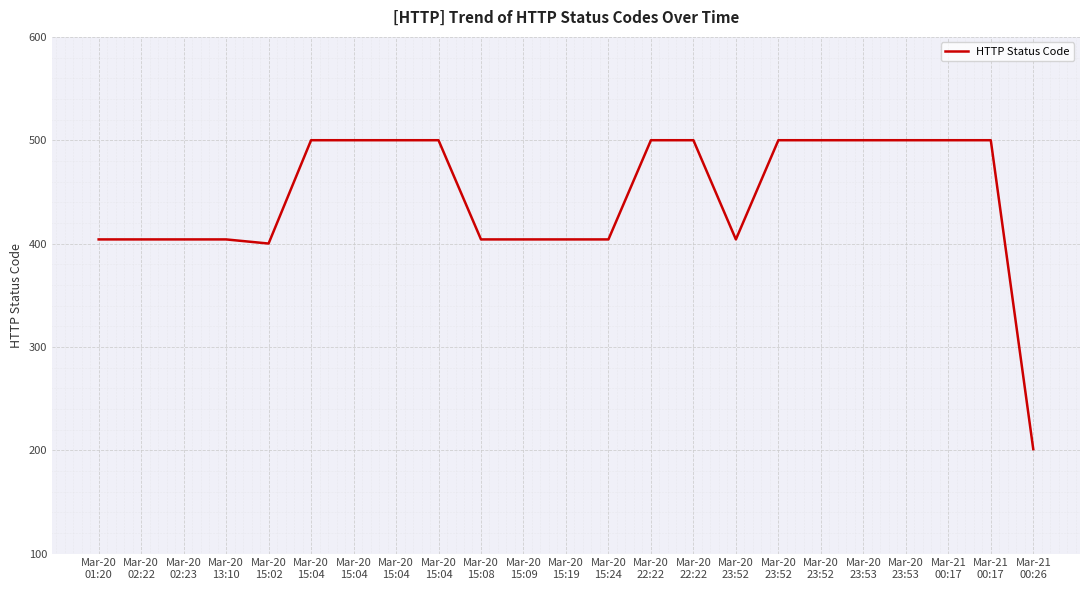

How many lines are shown in the chart?

1